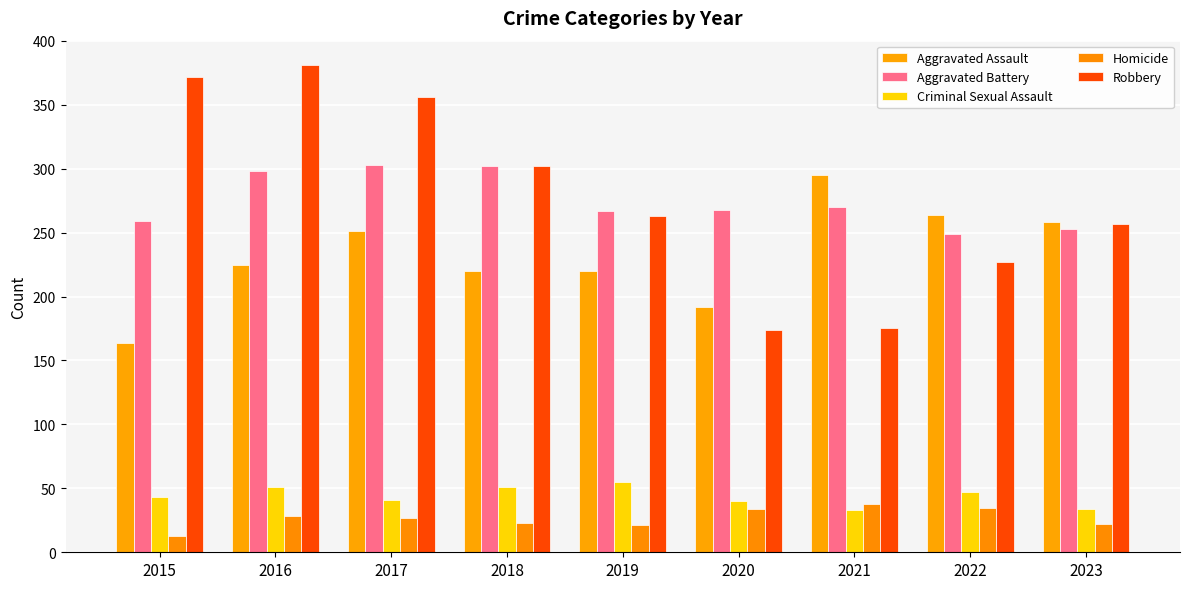

Which category has the lowest value in the Criminal Sexual Assault series?

2021